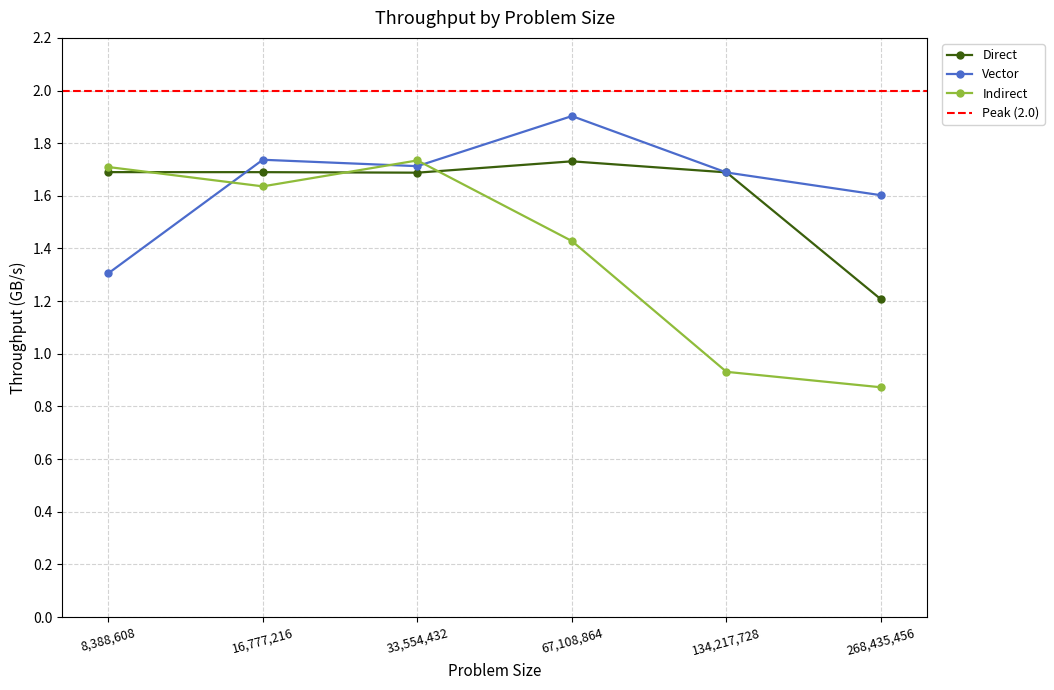

What is the value of the Indirect point at the 5th from the left?

0.9